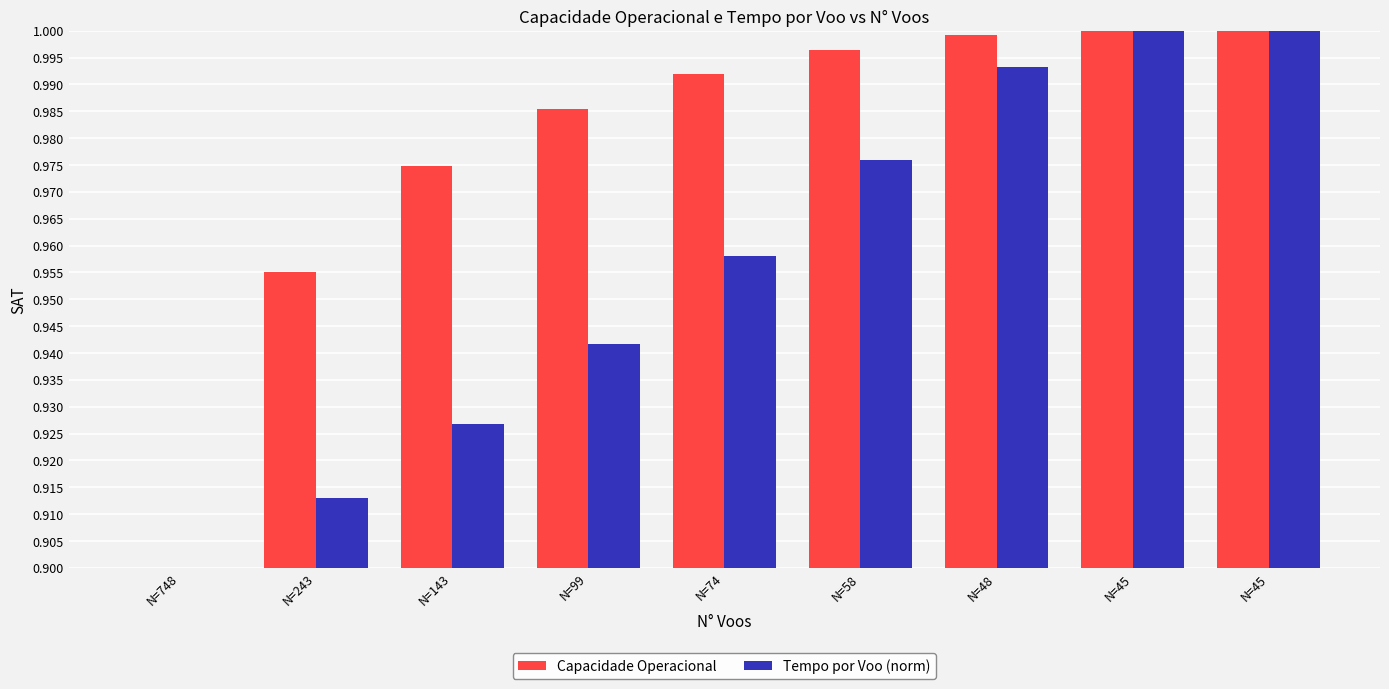

What is the minimum value for Capacidade Operacional?

0.9